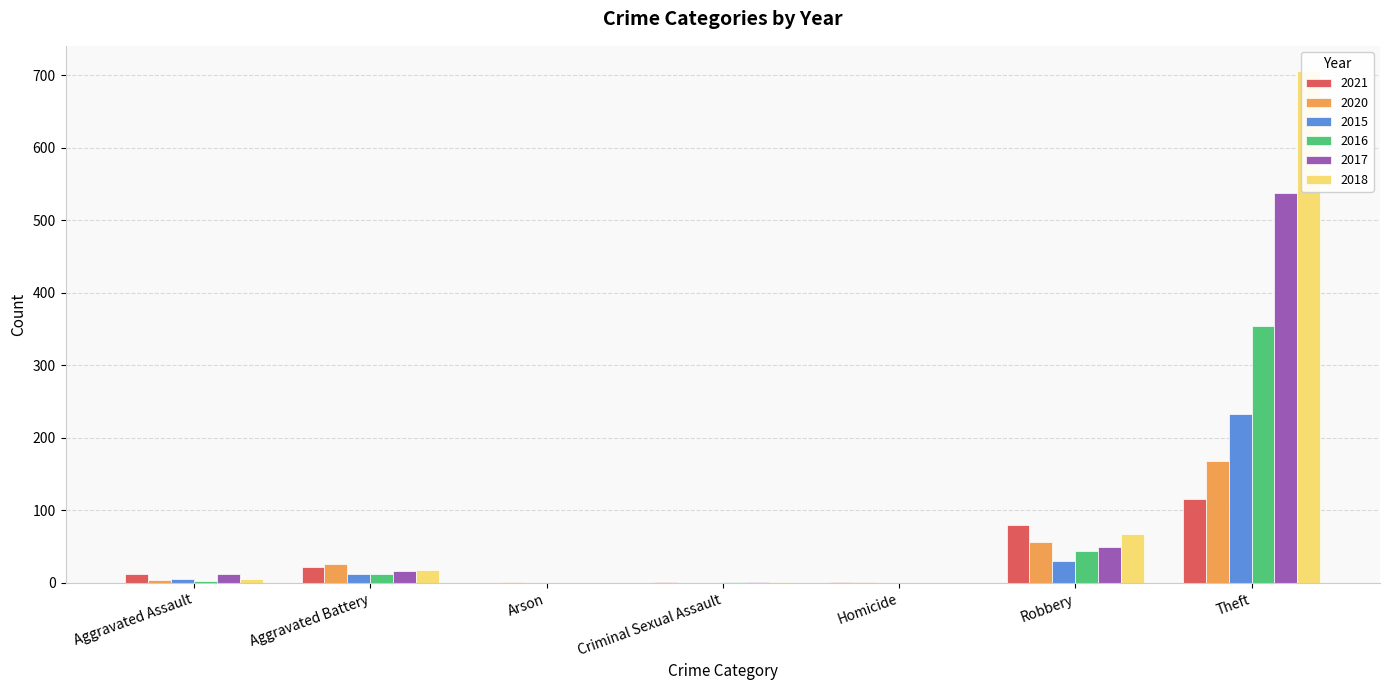

Reading right to left, what are all the values shown in this chart?

2021: Theft=116	Robbery=80	Homicide=1	Criminal Sexual Assault=2	Arson=0	Aggravated Battery=22	Aggravated Assault=13
2020: Theft=168	Robbery=57	Homicide=1	Criminal Sexual Assault=0	Arson=1	Aggravated Battery=26	Aggravated Assault=4
2015: Theft=233	Robbery=30	Homicide=0	Criminal Sexual Assault=0	Arson=0	Aggravated Battery=13	Aggravated Assault=6
2016: Theft=354	Robbery=44	Homicide=0	Criminal Sexual Assault=2	Arson=0	Aggravated Battery=13	Aggravated Assault=3
2017: Theft=538	Robbery=49	Homicide=0	Criminal Sexual Assault=1	Arson=0	Aggravated Battery=17	Aggravated Assault=12
2018: Theft=705	Robbery=67	Homicide=0	Criminal Sexual Assault=2	Arson=0	Aggravated Battery=18	Aggravated Assault=5